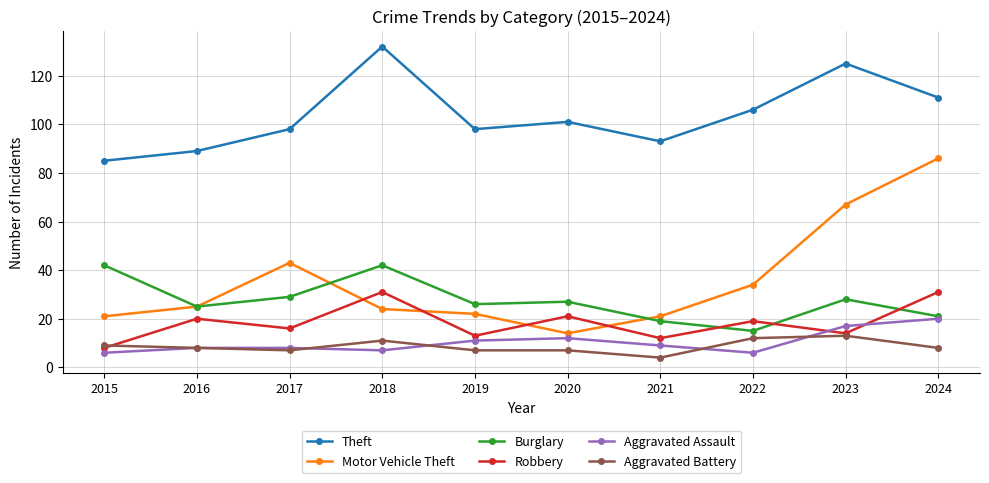

What is the minimum value shown in the chart?

4